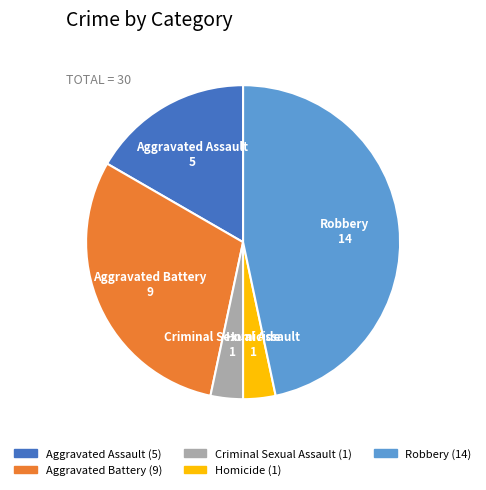

Do Aggravated Assault and Robbery together represent more than half of the pie?

Yes